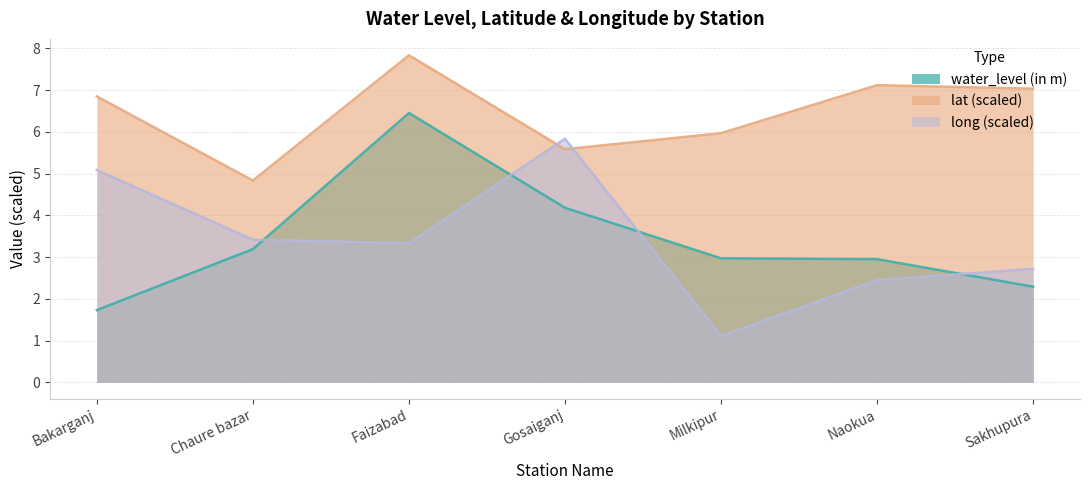

What is the value of the long point at the 4th from the left?

5.8